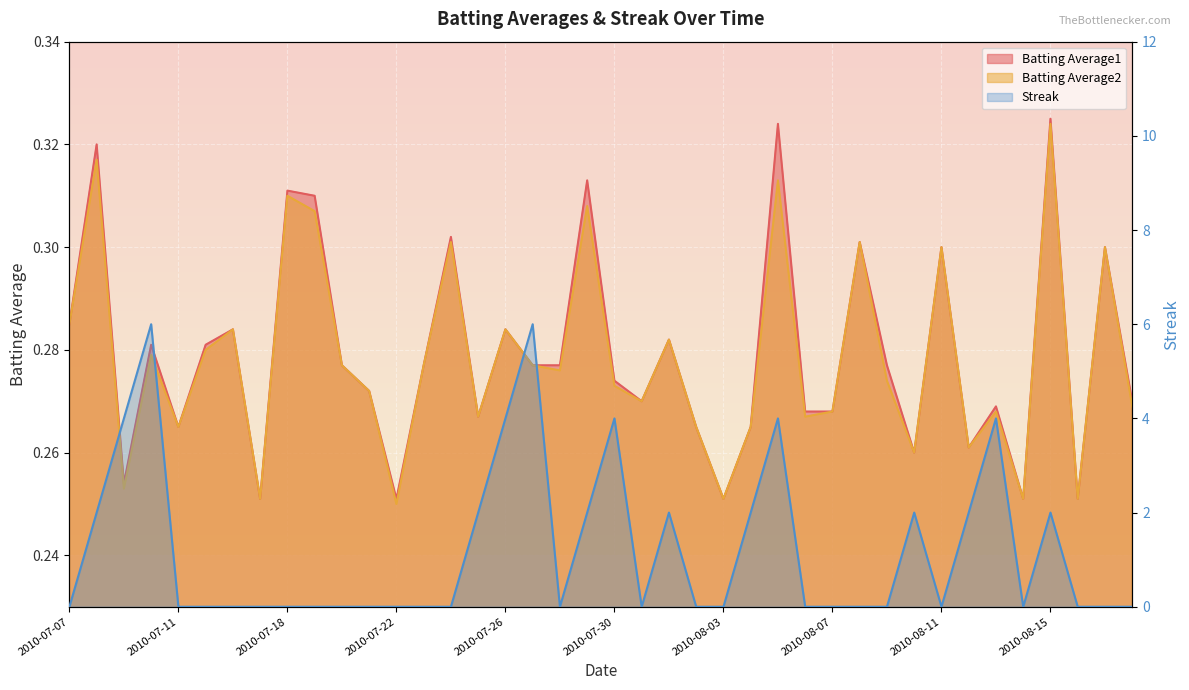

Is it true that Batting Average1 equals 0.4 at 2010-07-11?

False